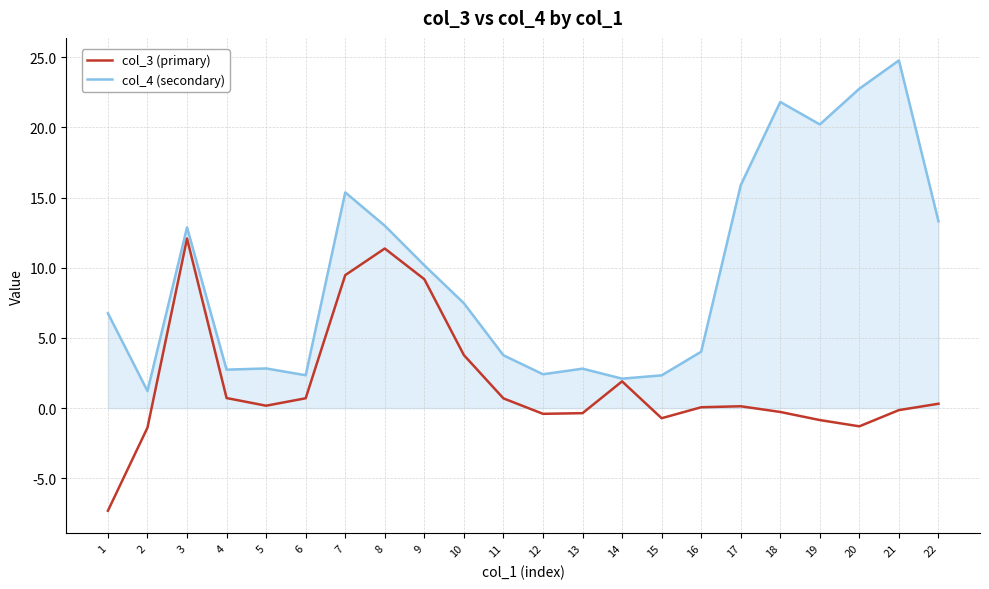

Which series has the widest spread of values?

col_4 (secondary)